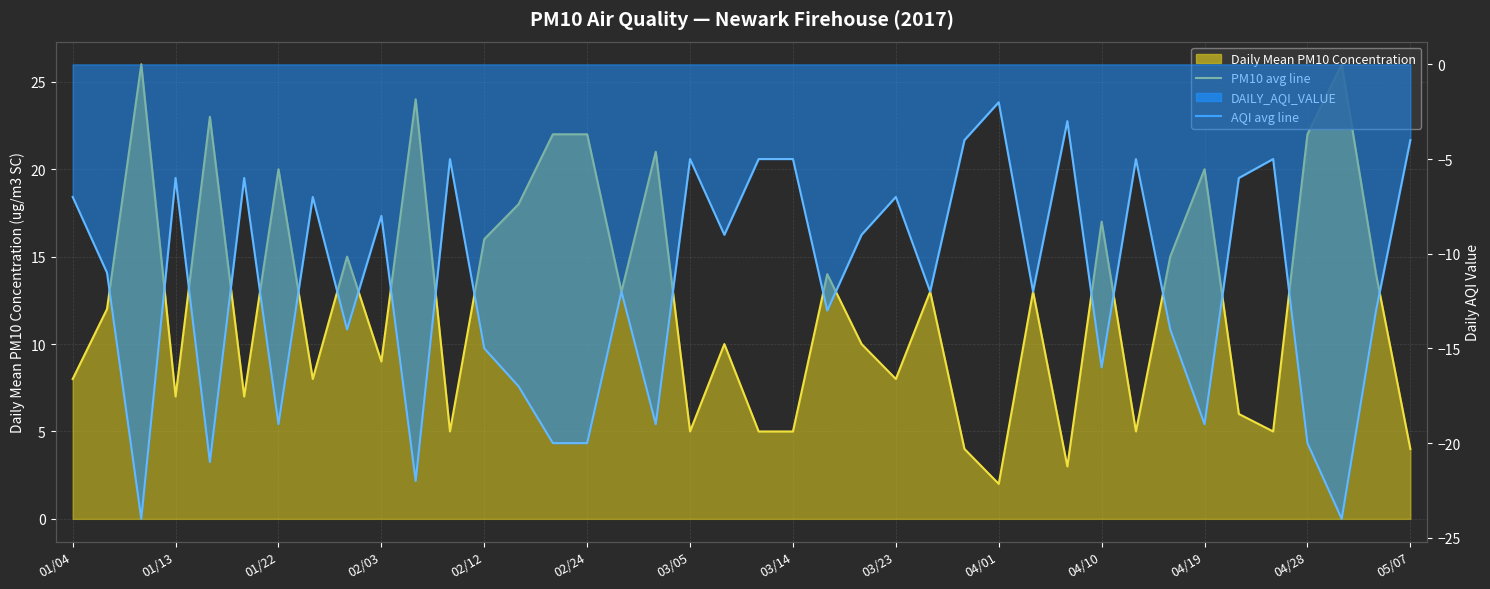

What is the difference between the PM10 monthly avg line values at 23 and 38?

4